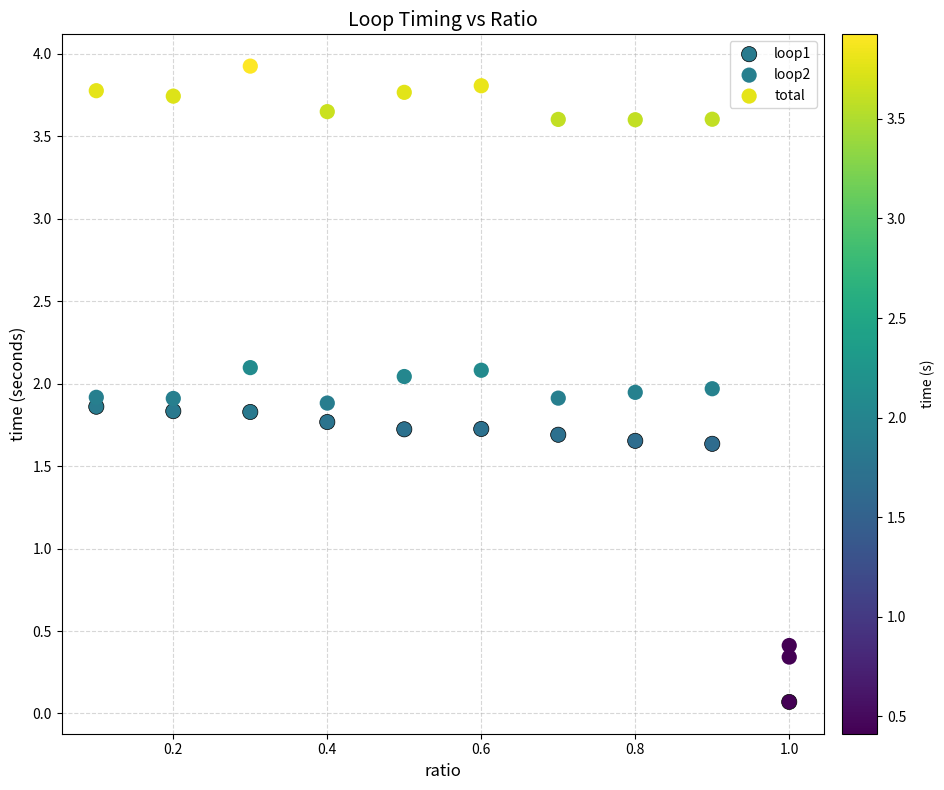

What are all the series names shown in the legend?

loop1, loop2, total